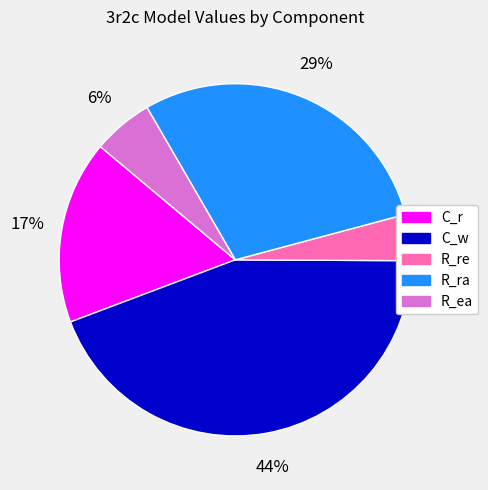

To the nearest percent, what is the average slice percentage?

20%